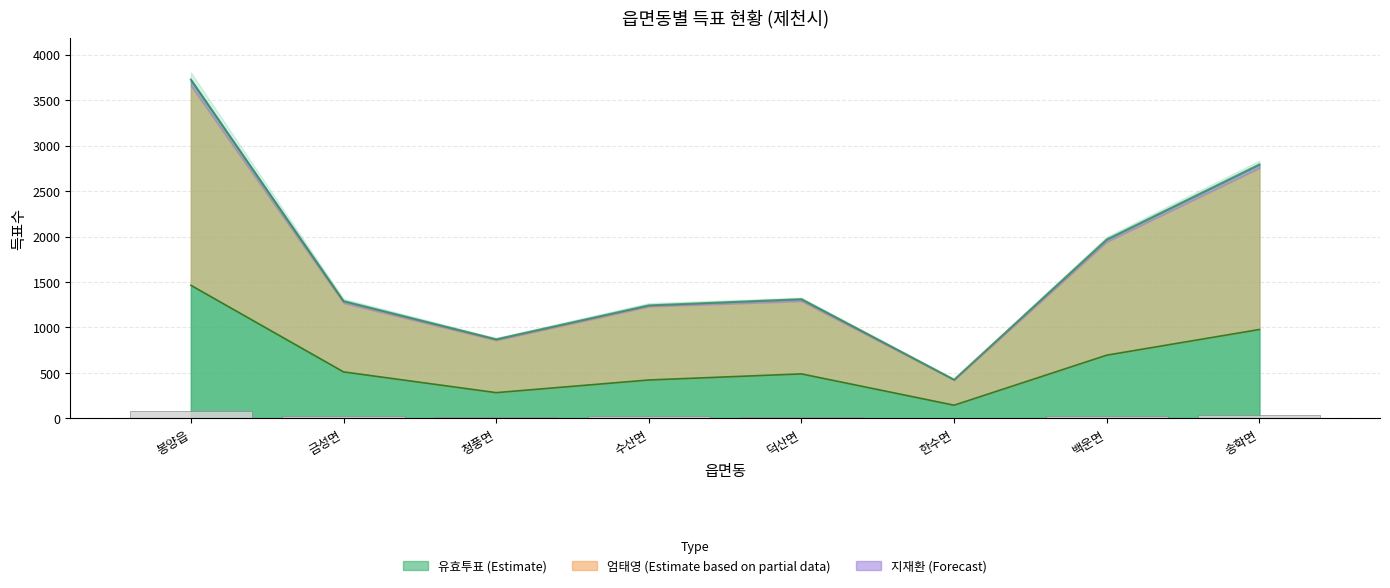

List the labels in order of value, largest first.

봉양읍, 송학면, 백운면, 금성면, 수산면, 덕산면, 청풍면, 한수면